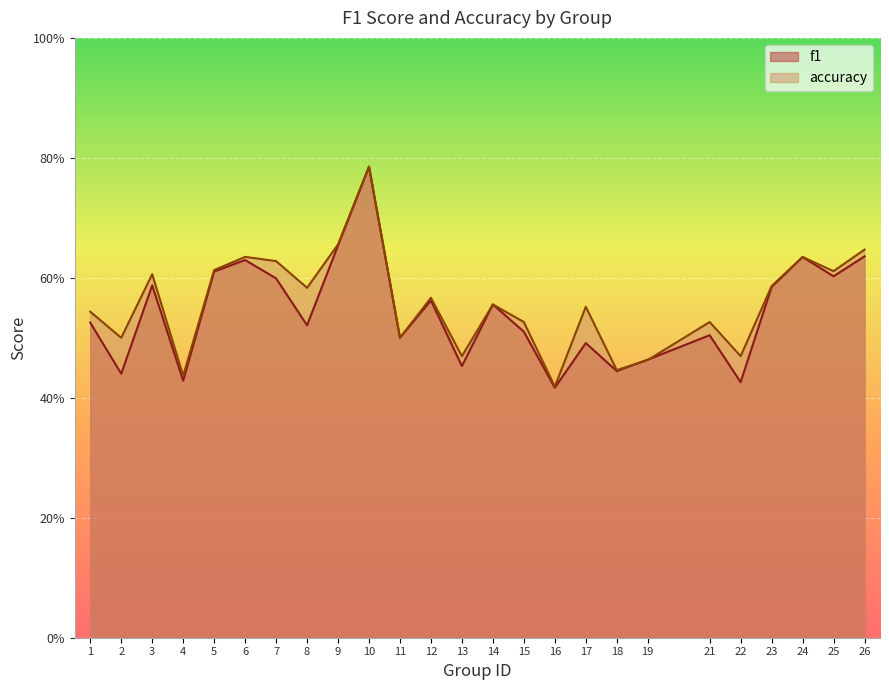

Count the accuracy values in the range 0 to 1.

25